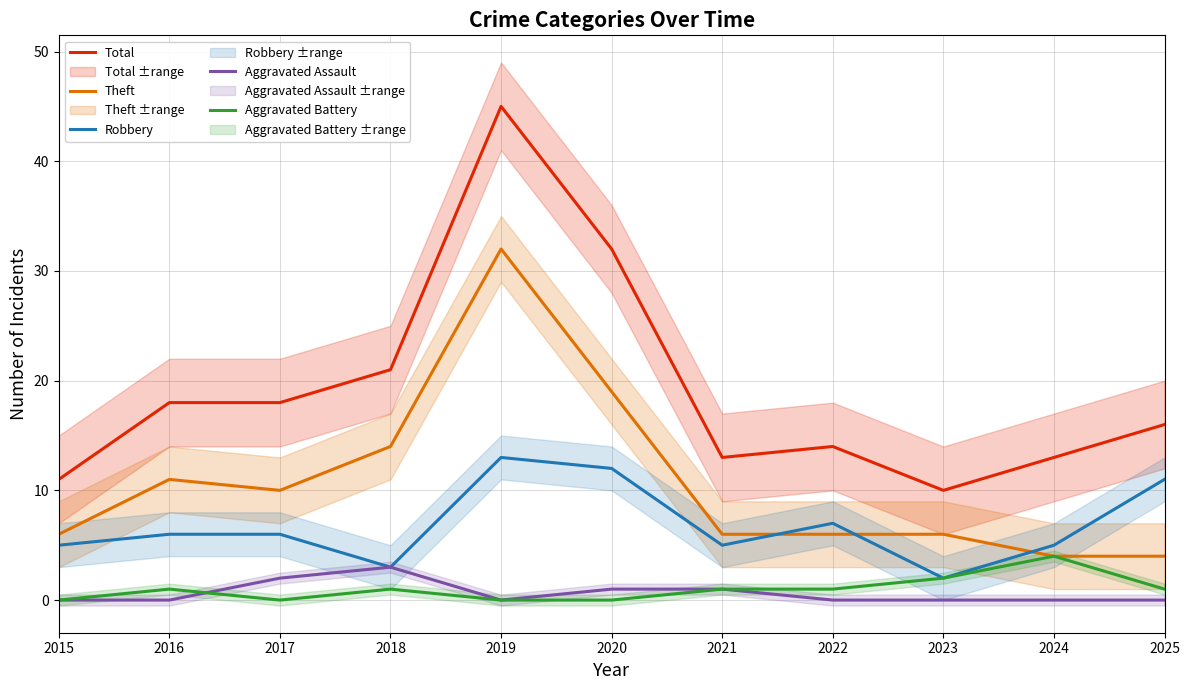

What are all the series names shown in the legend?

Total, Theft, Robbery, Aggravated Assault, Aggravated Battery